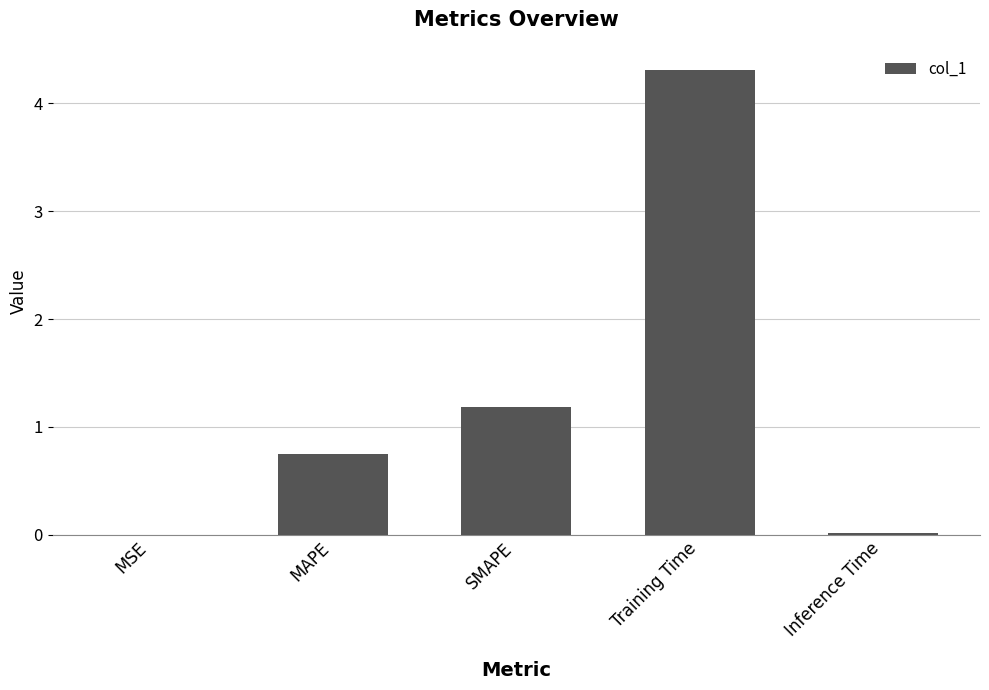

Does the chart contain stacked bars?

No